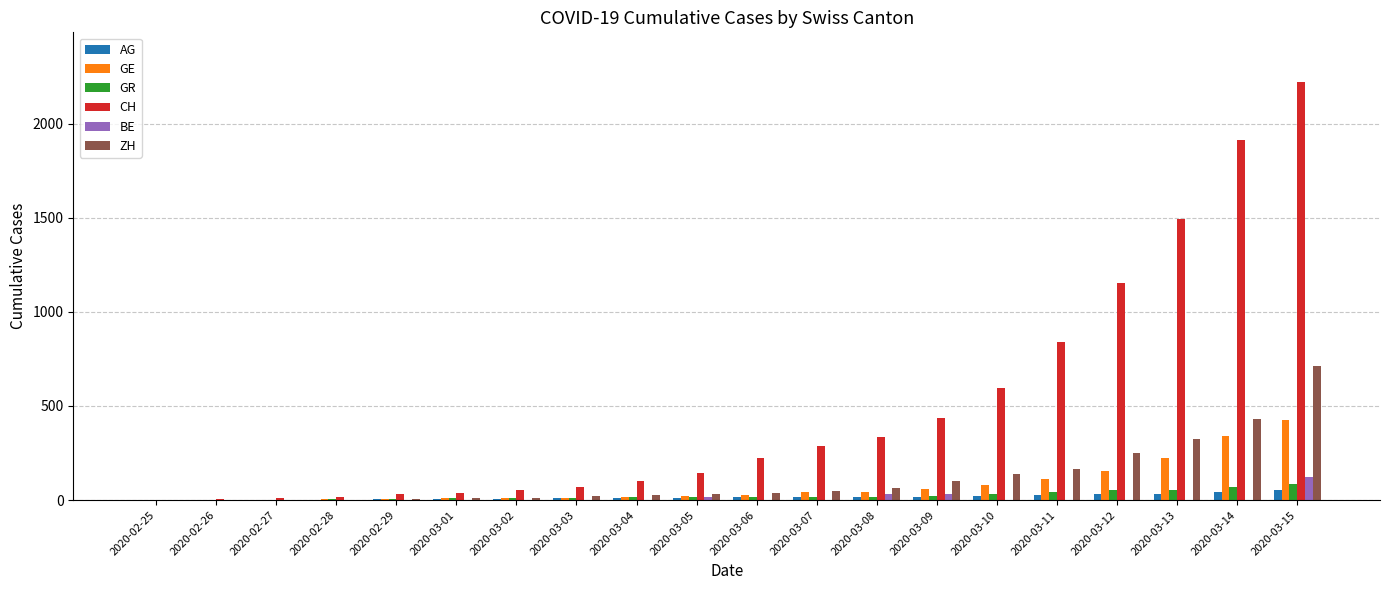

What are all the series names shown in the legend?

AG, GE, GR, CH, BE, ZH